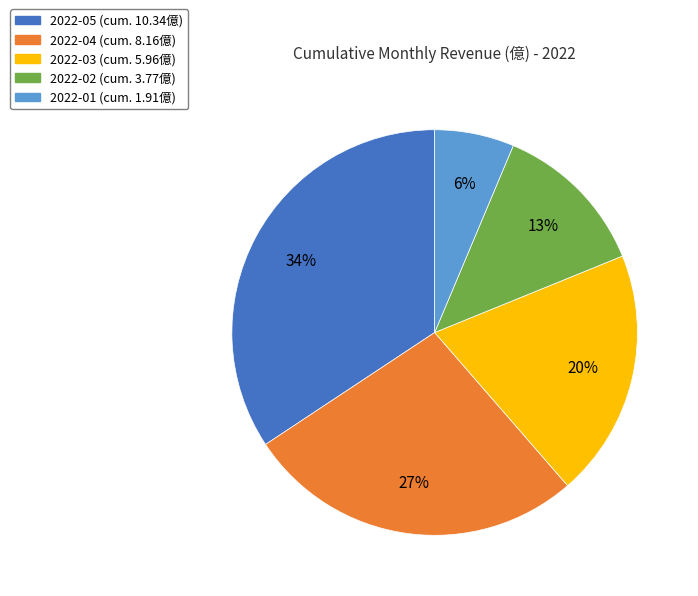

To the nearest percent, what percentage of the pie is 2022-02?

13%